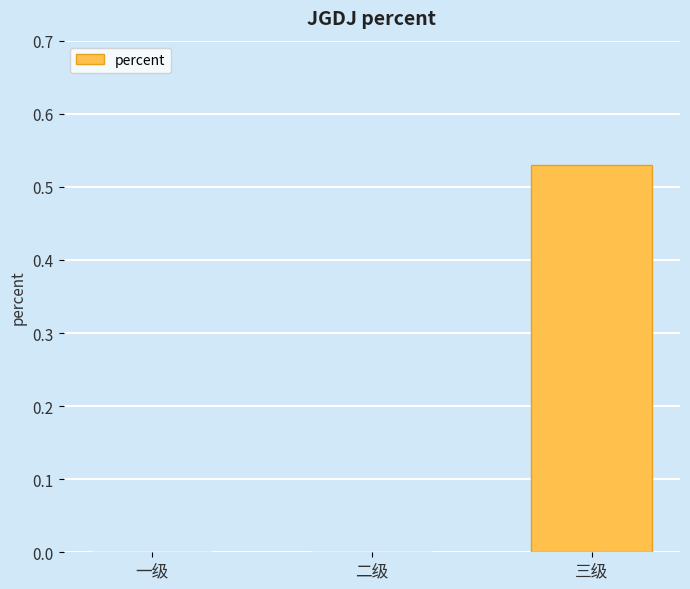

Are the bars horizontal?

No